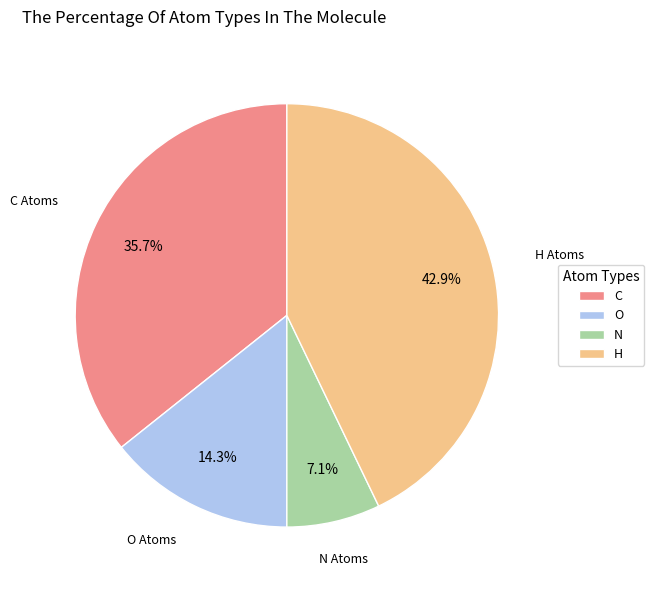

Approximately how many times larger is the value at C compared to N?

5.0